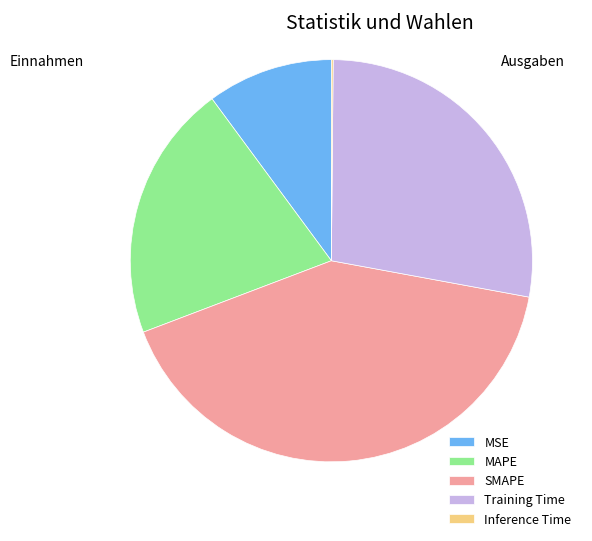

Which category has the biggest portion of the pie?

SMAPE